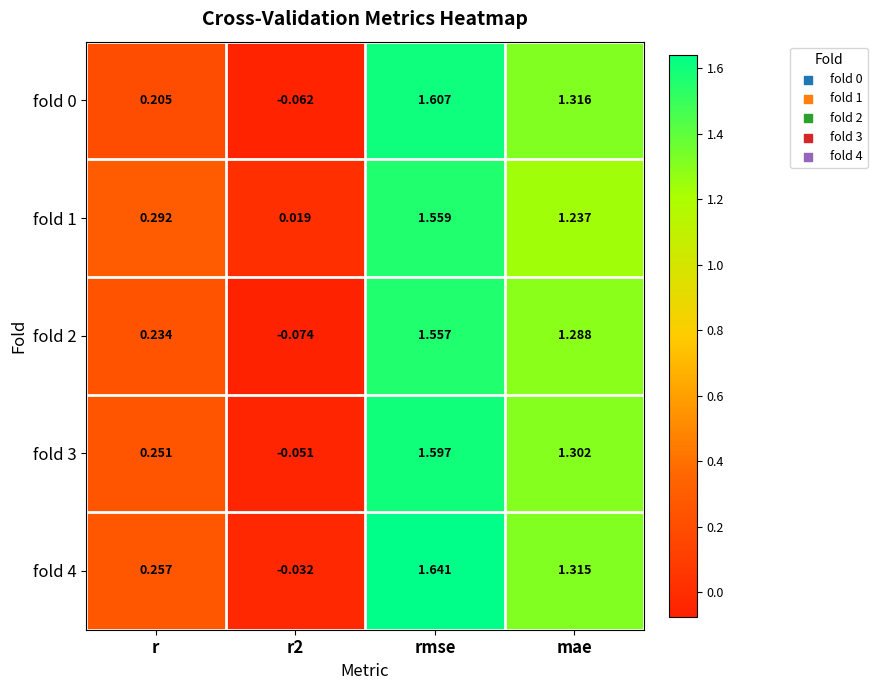

How many data points in fold 2 are above 1?

2